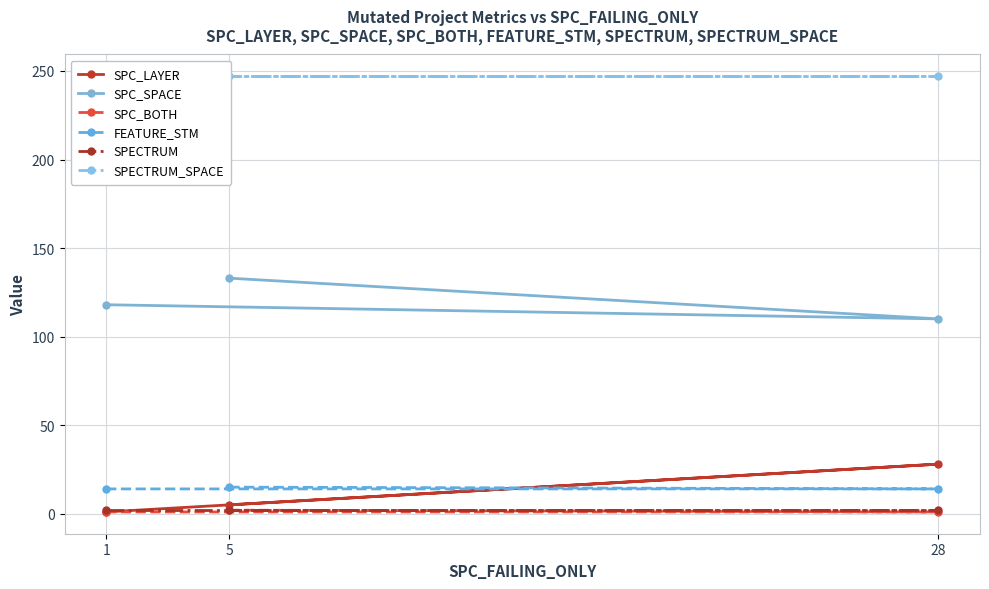

The SPECTRUM series shows 3 at 5. True or false?

False